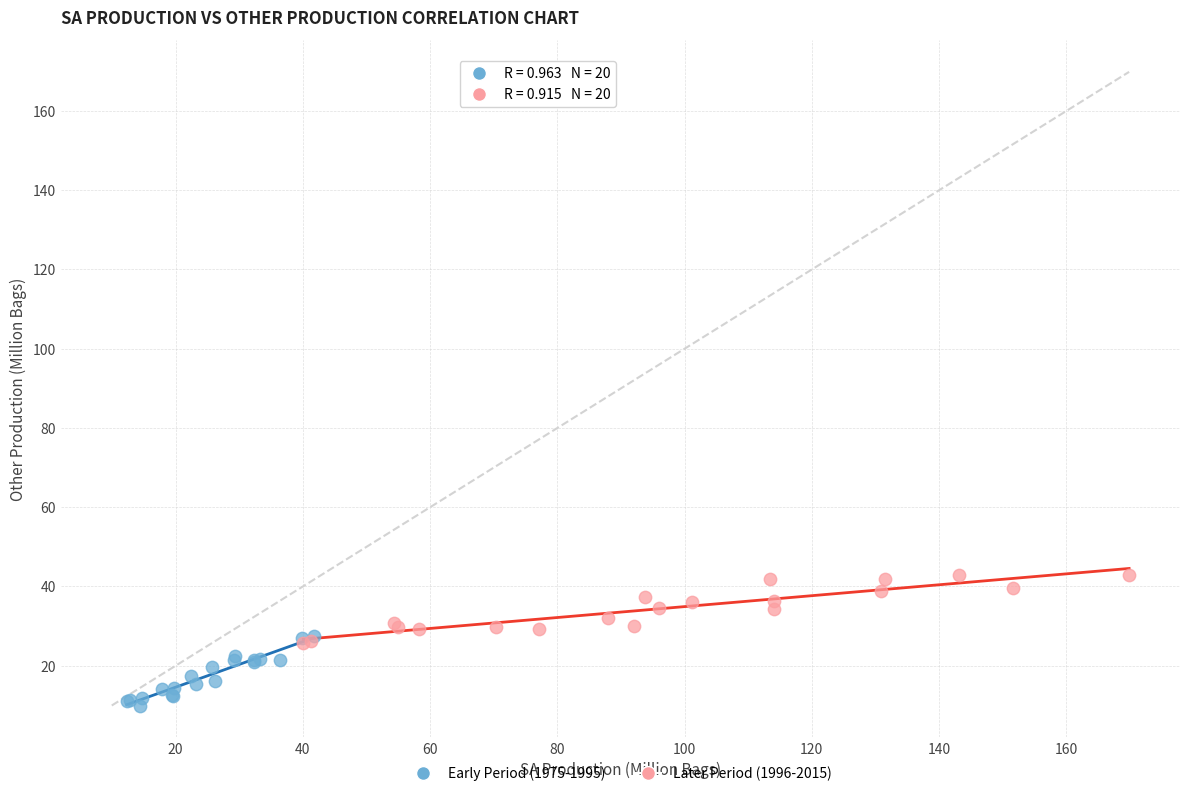

What are all the series names shown in the legend?

Early Period (1975-1995), Later Period (1996-2015)